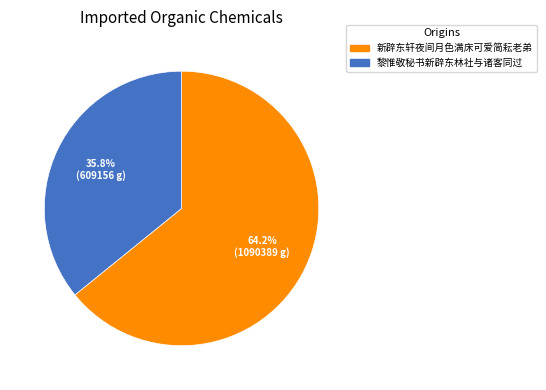

How much of the chart is everything except 黎惟敬秘书新辟东林社与诸客同过?

64.2%